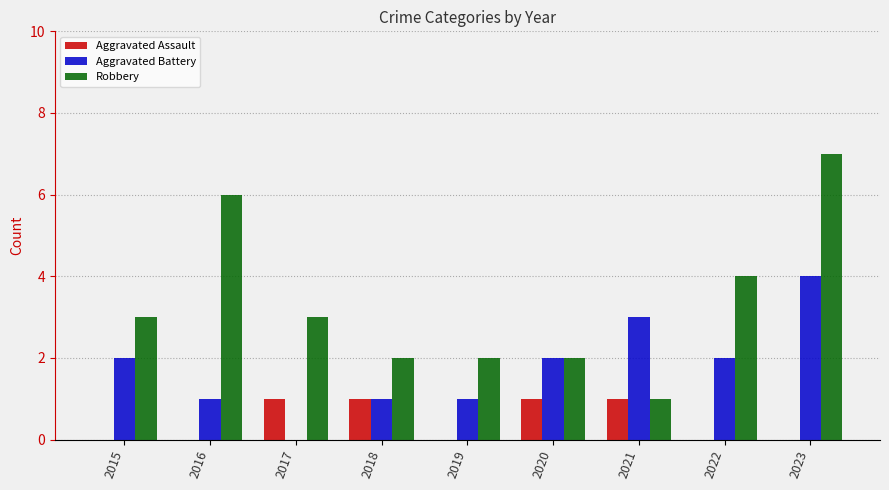

What value does the Aggravated Battery series have at 2020?

2